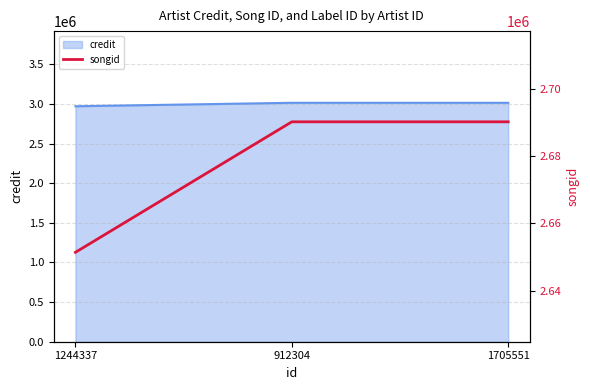

Rank the categories by value from lowest to highest.

1244337, 912304, 1705551